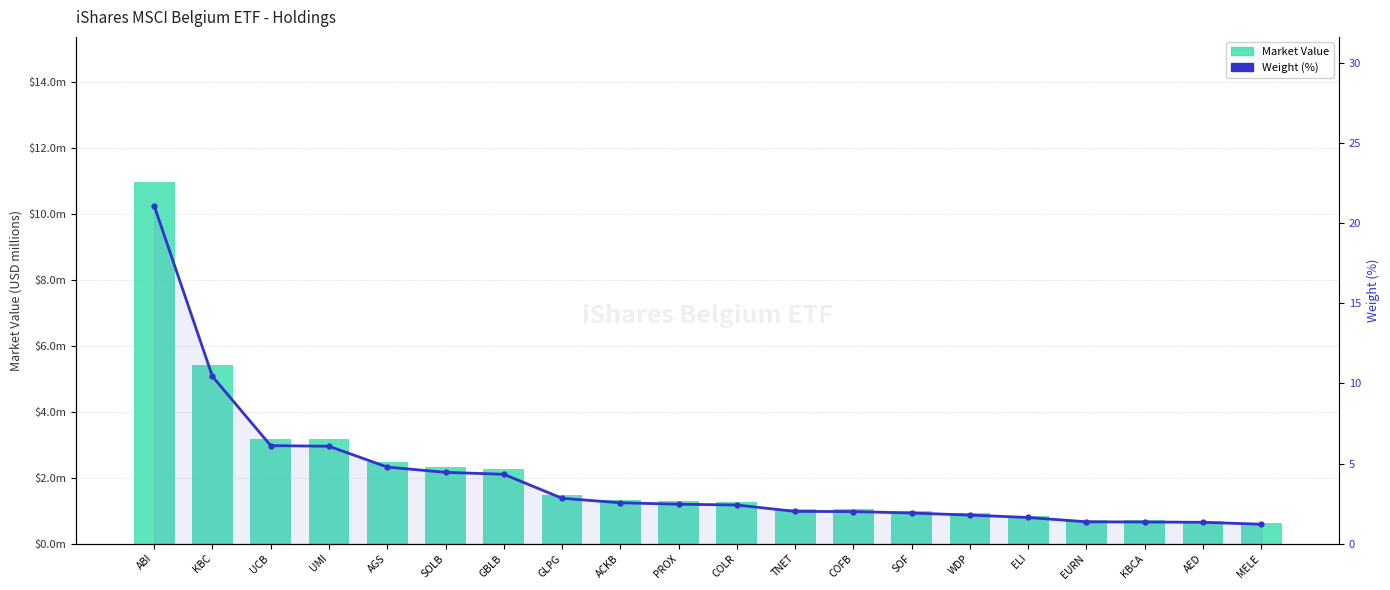

True or false: Market Value has a value of 1.0 at SOF.

True